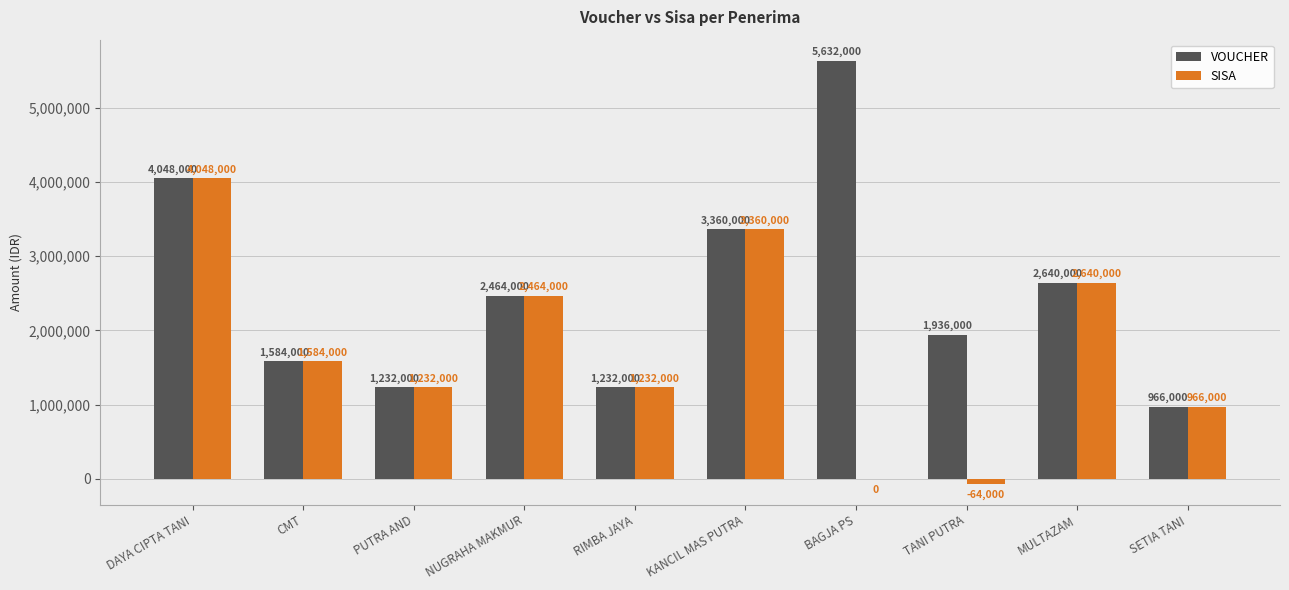

What is the highest value of the SISA series?

4048000